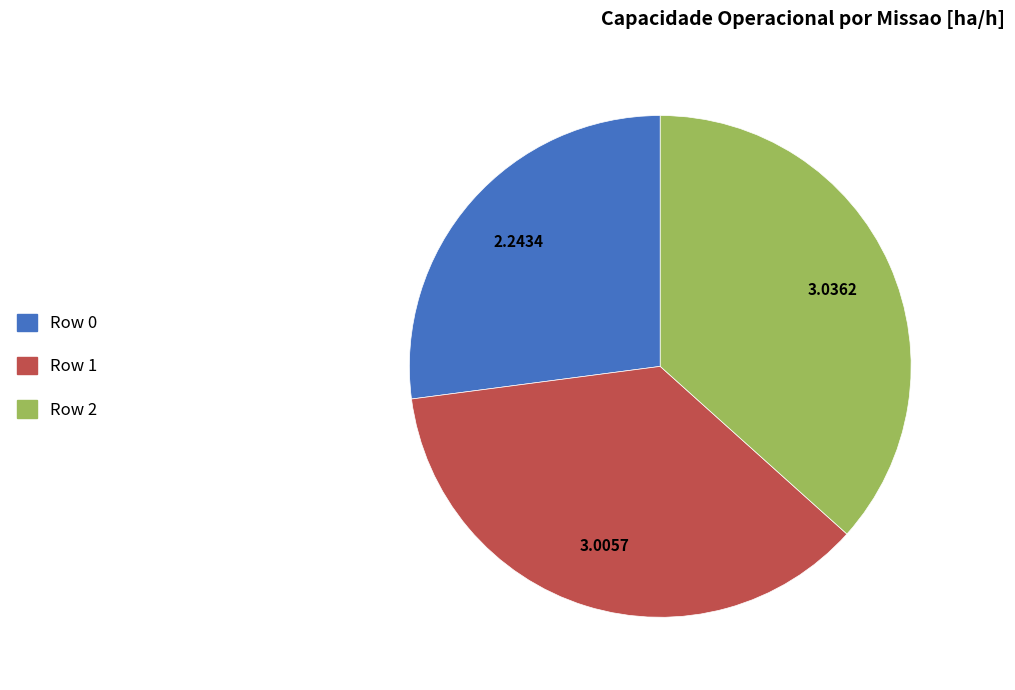

Is there any slice that represents more than half of the pie?

No